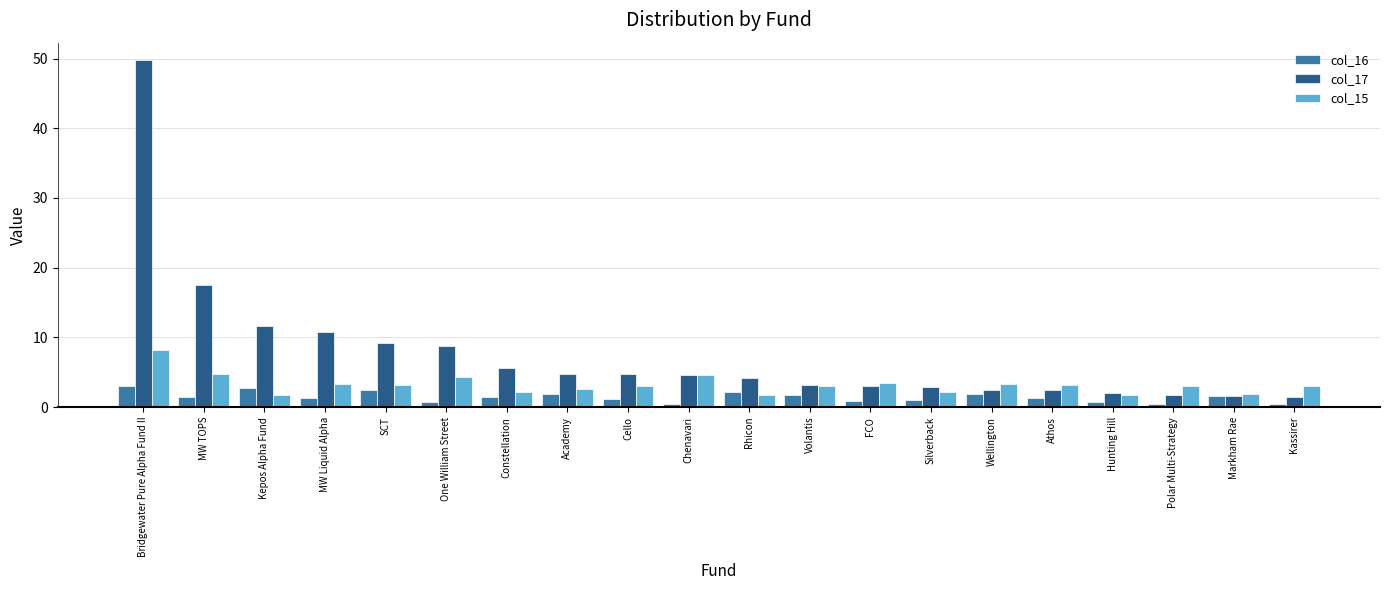

Are the bars grouped side by side (vs. stacked)?

Yes